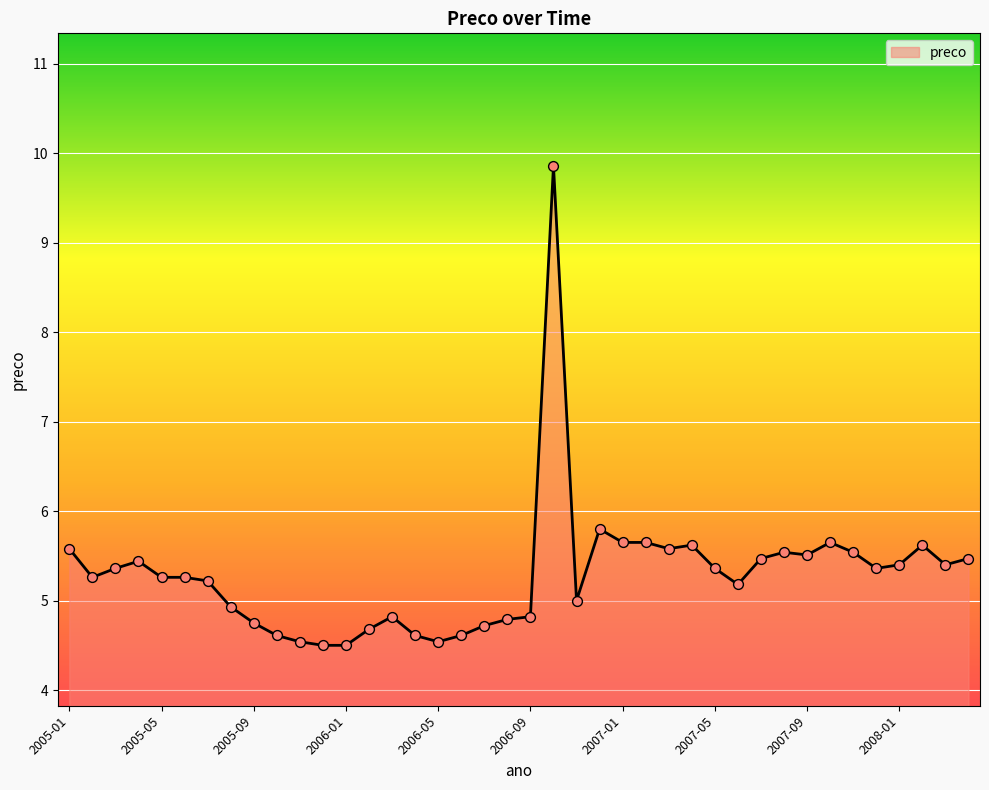

What is the difference between the maximum and minimum values?

5.4